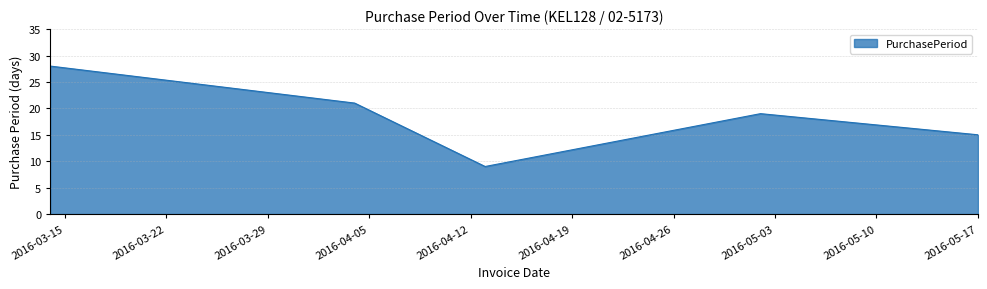

What is the average value?

18